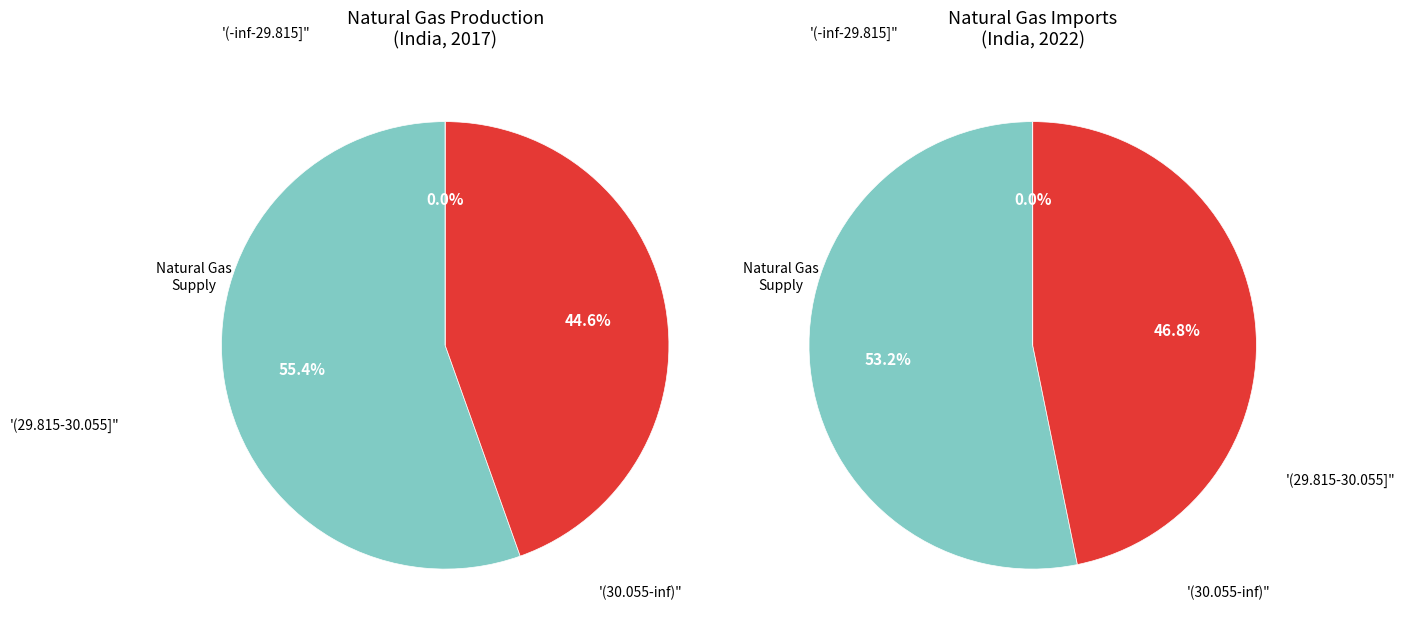

How many slices are in this pie chart?

2